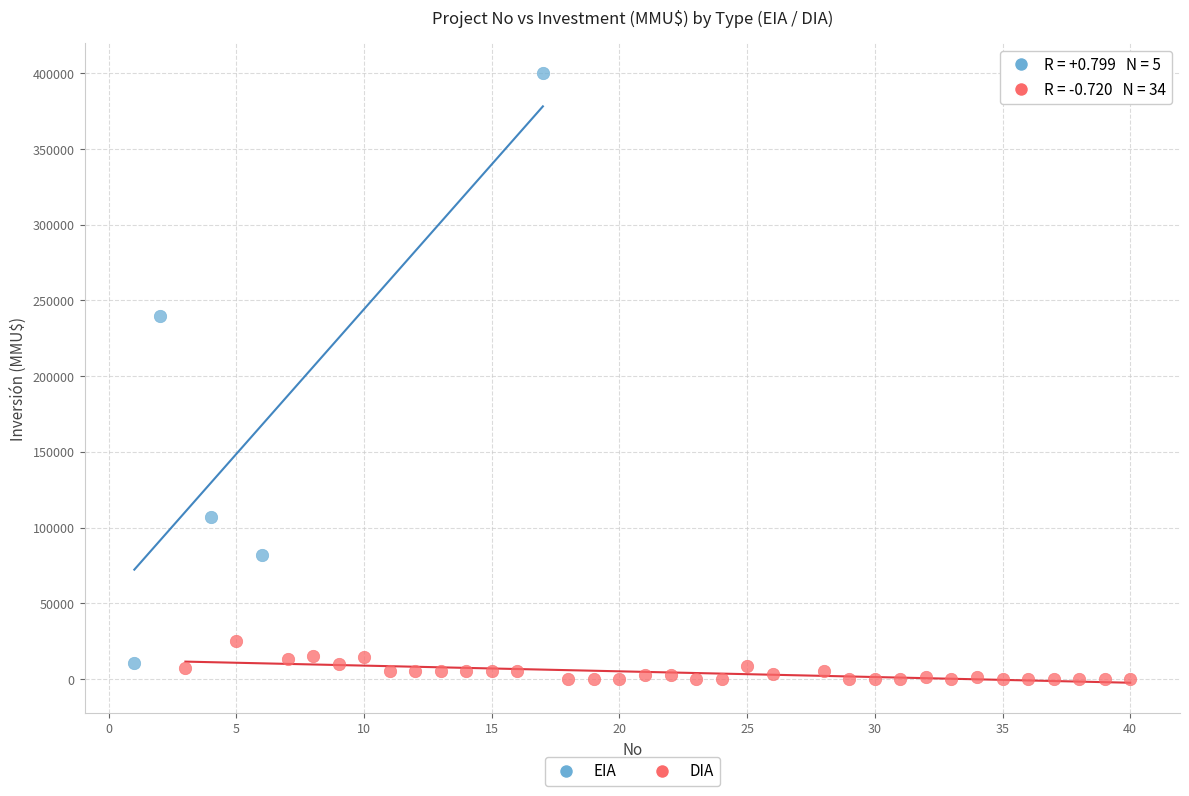

Which series reaches the maximum Y coordinate?

EIA